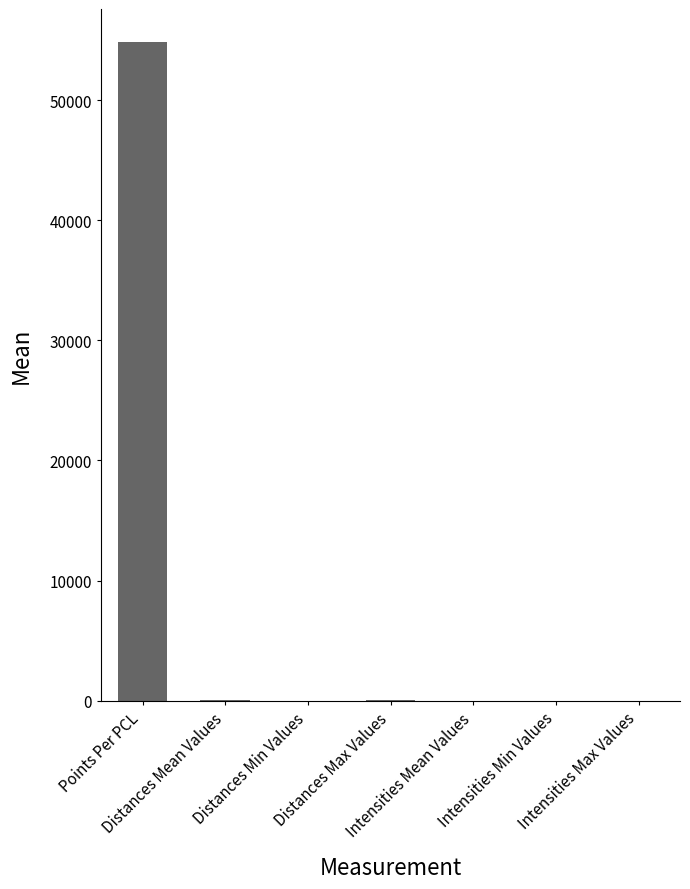

How many categories are shown in the chart?

7